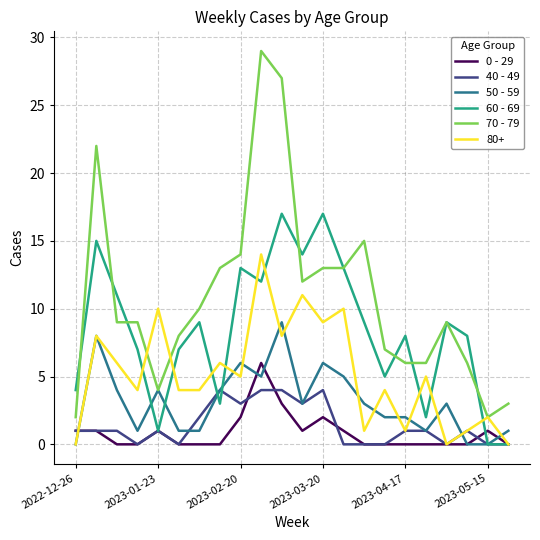

Is this an area chart (filled region under the line)?

No